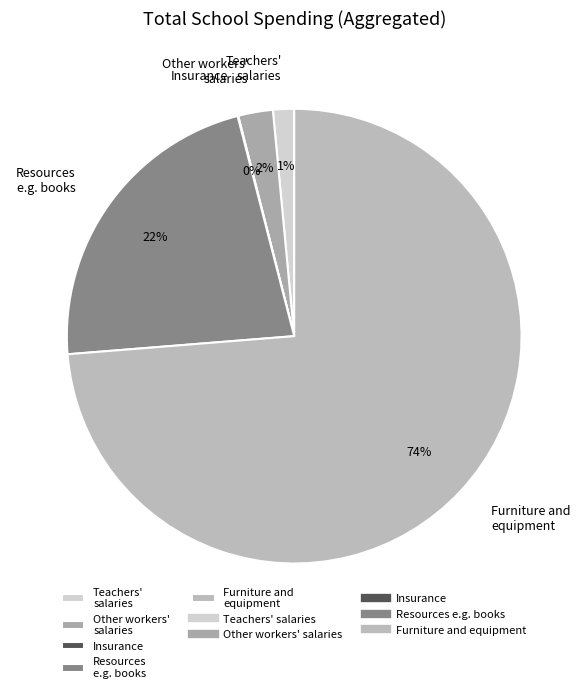

True or false: Resources e.g. books accounts for 22% of the total.

True